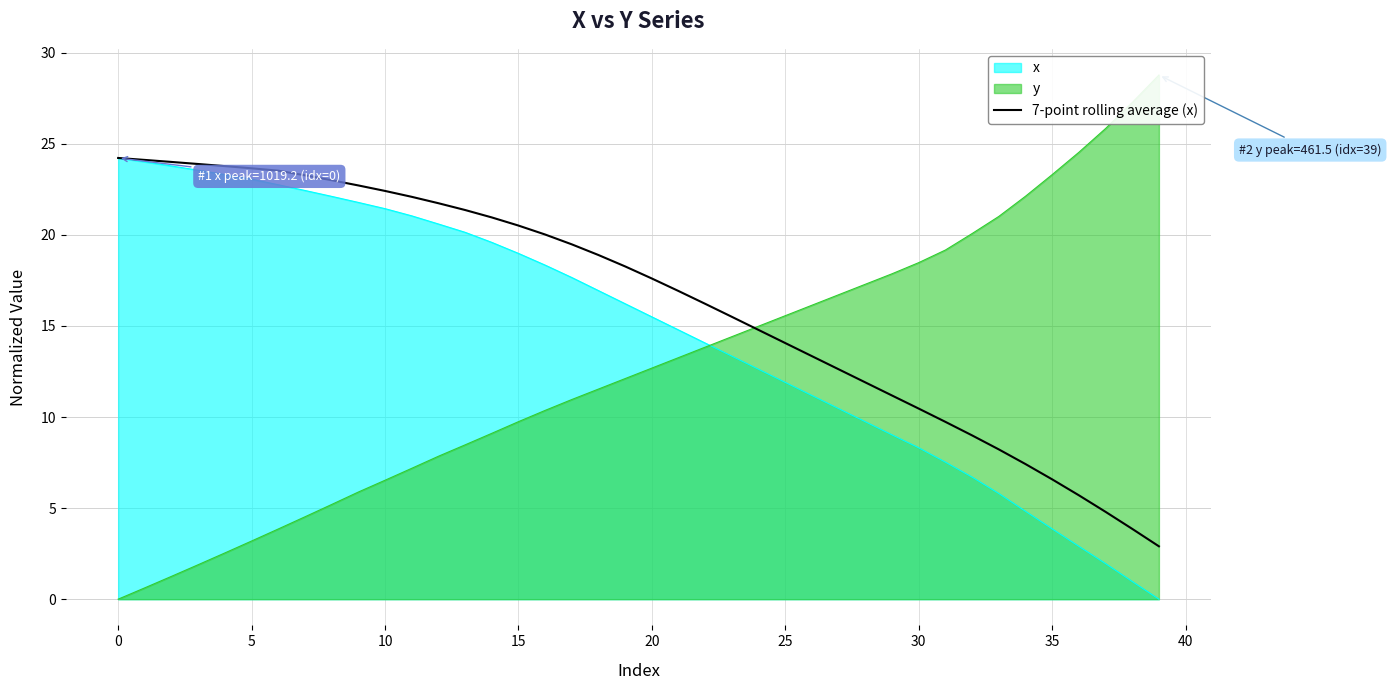

Reading right to left, list all the values displayed in this chart.

2.9	3.9	4.8	5.7	6.6	7.4	8.2	9.0	9.7	10.5	11.2	11.9	12.6	13.3	14.1	14.8	15.5	16.2	16.9	17.6	18.3	18.9	19.5	20.0	20.5	21.0	21.4	21.7	22.1	22.4	22.7	23.0	23.3	23.5	23.7	23.8	23.9	24.0	24.1	24.2